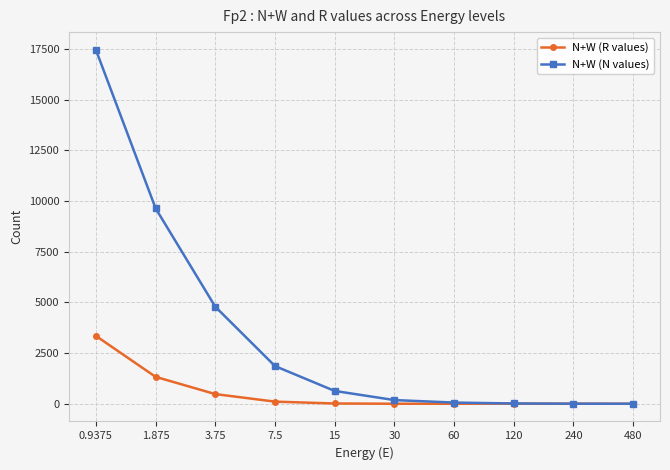

Which series has the widest spread of values?

N+W (N values)